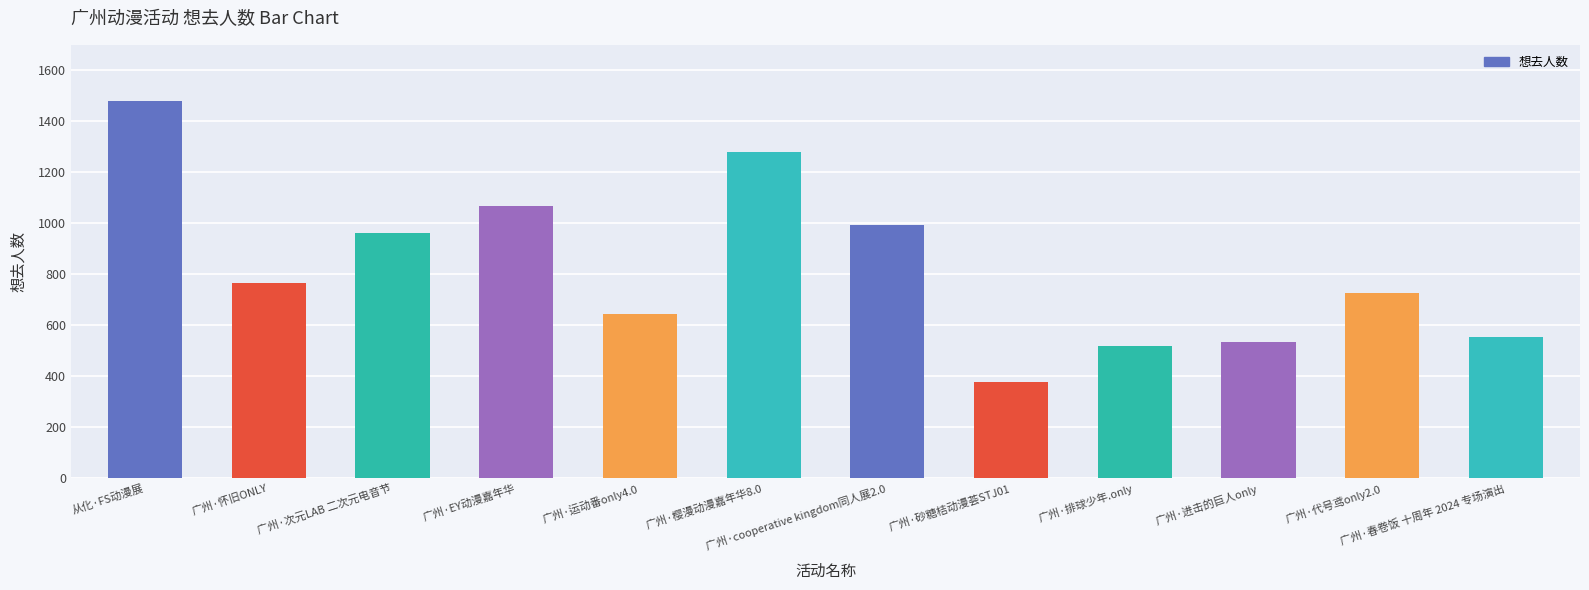

List the labels in order of value, largest first.

从化·FS动漫展, 广州·樱漫动漫嘉年华8.0, 广州·EY动漫嘉年华, 广州·cooperative kingdom同人展2.0, 广州·次元LAB 二次元电音节, 广州·怀旧ONLY, 广州·代号鸢only2.0, 广州·运动番only4.0, 广州·春卷饭 十周年 2024 专场演出, 广州·进击的巨人only, 广州·排球少年.only, 广州·砂糖桔动漫荟STJ01